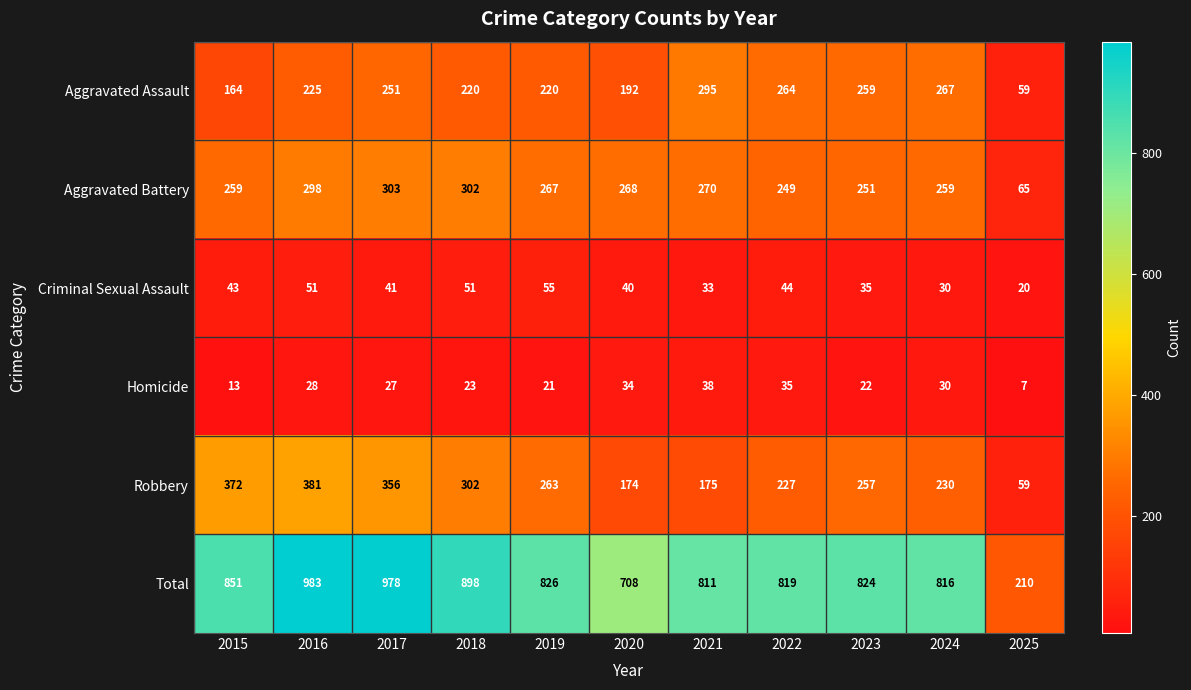

Which series has the largest total across all categories?

Total